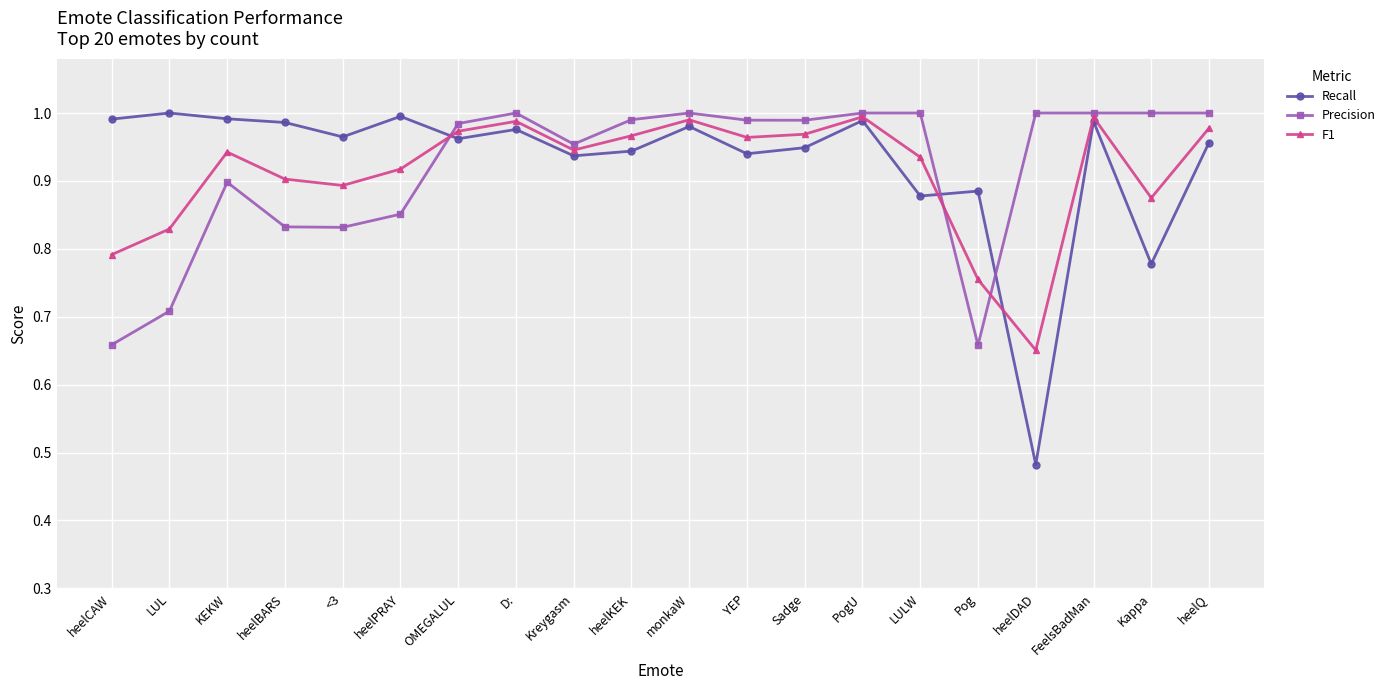

Does the chart have visible grid lines?

Yes